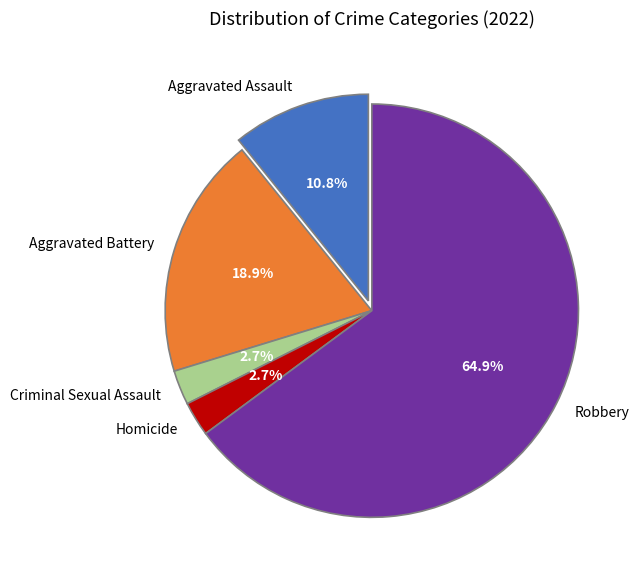

How many slices are in this pie chart?

5